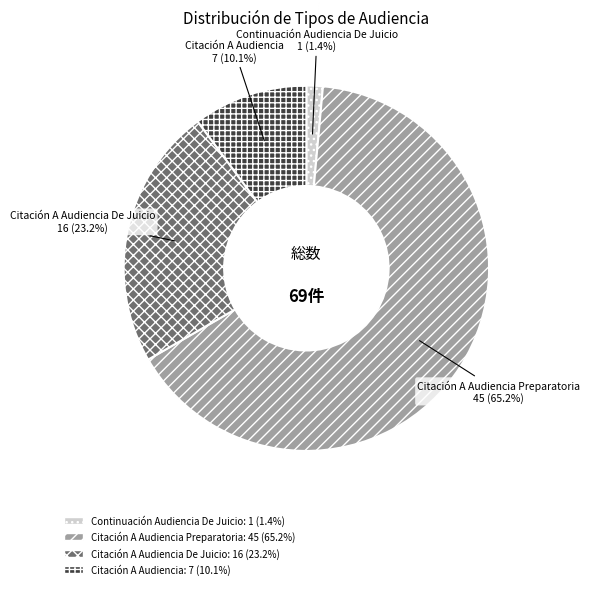

Is it true that Citación A Audiencia De Juicio is 23% of the pie?

True